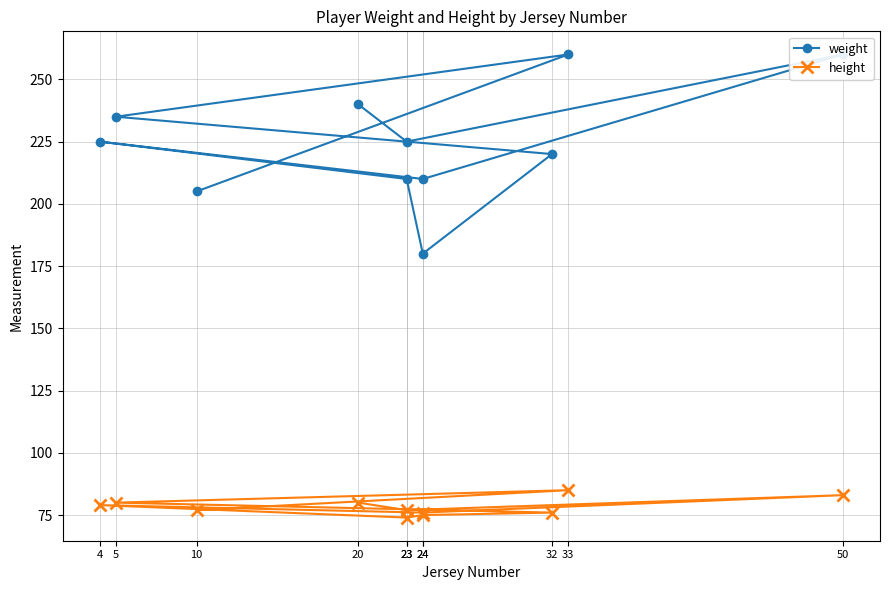

How many interior local valleys does the weight series have?

3